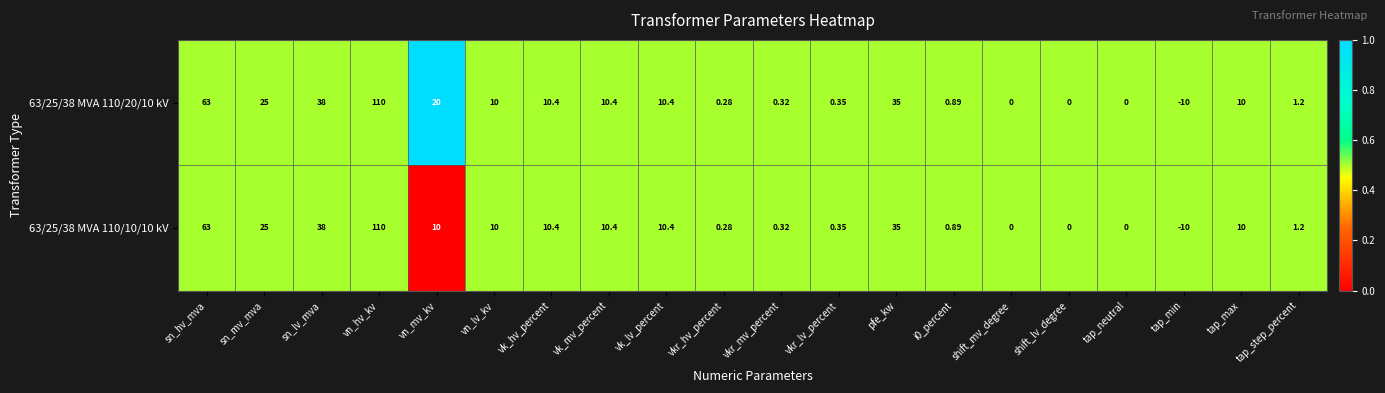

At which category is the sum across all series the highest?

vn_hv_kv